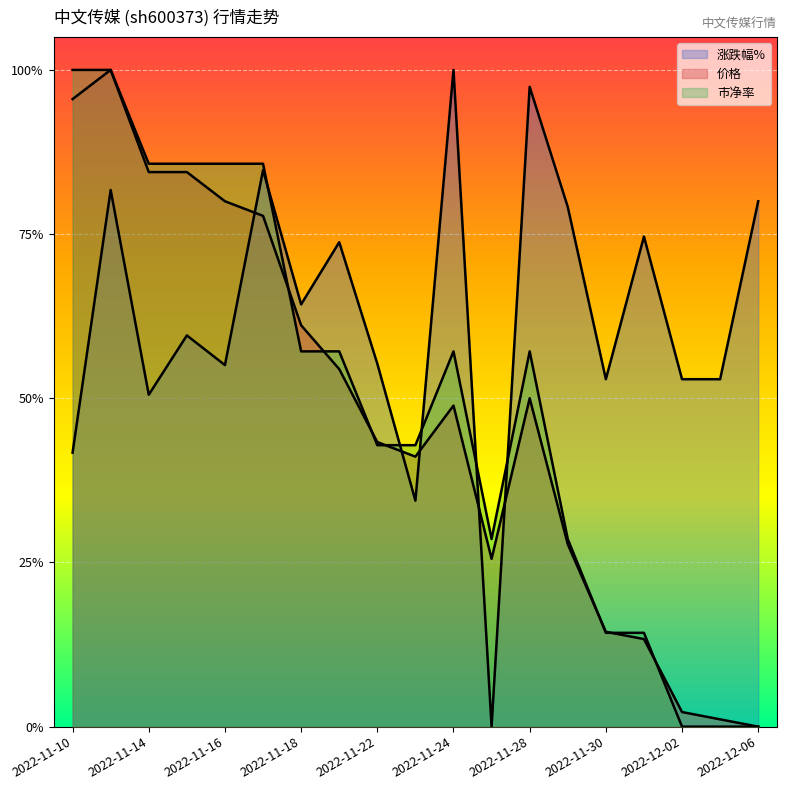

What is the difference between the second highest and second lowest values in the 价格 series?

0.9